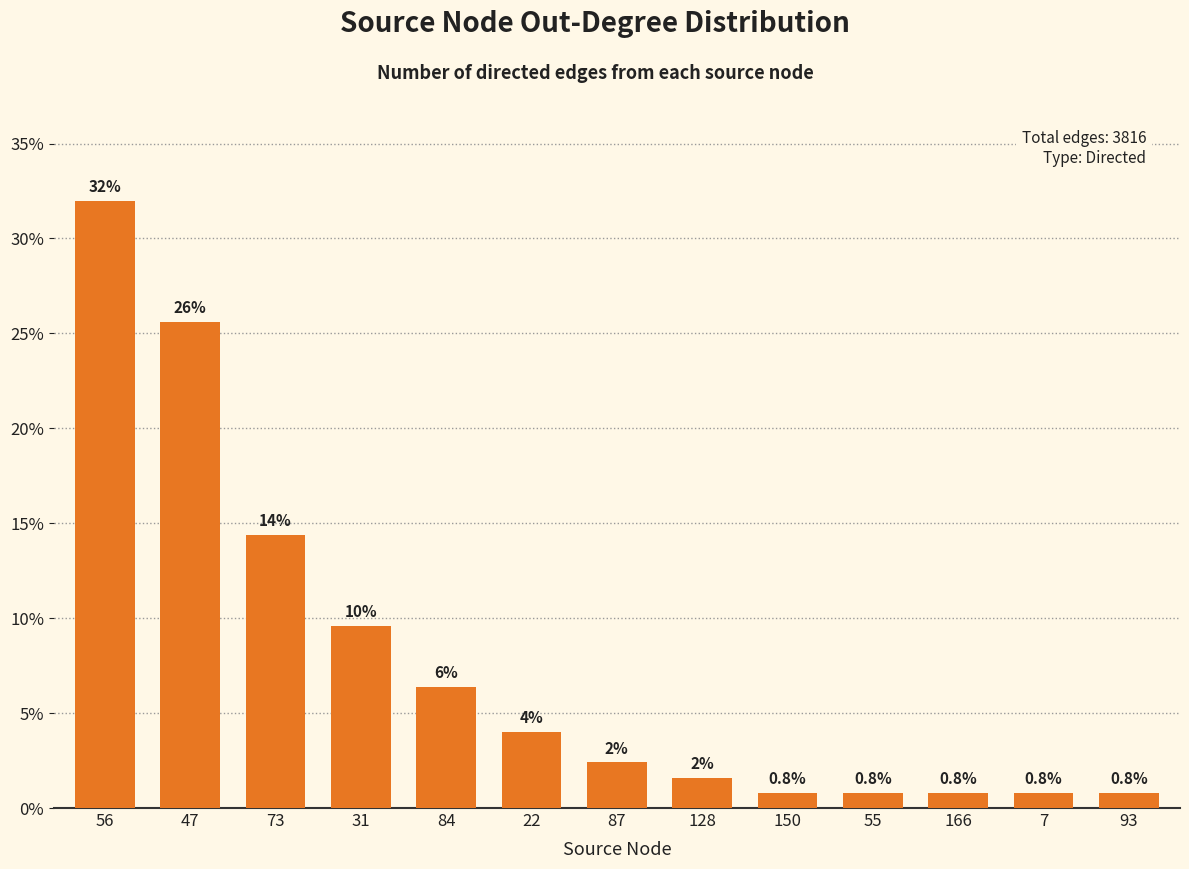

What position from the right is 128?

6